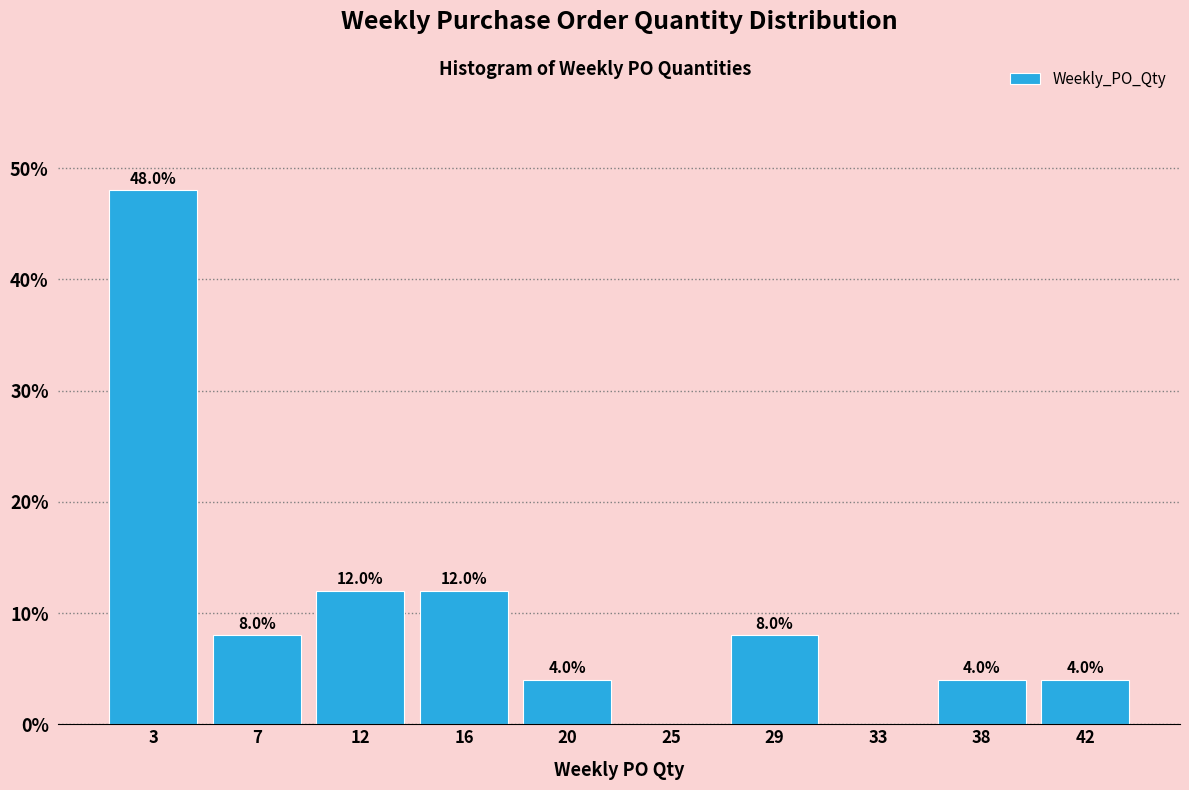

Over which range of the x-axis is the bar tallest?

1.0 to 5.3